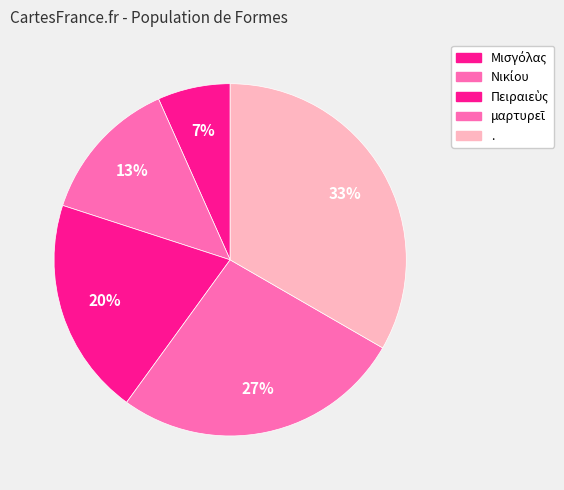

What is the ratio of the value at Μισγόλας to the value at Νικίου?

0.5